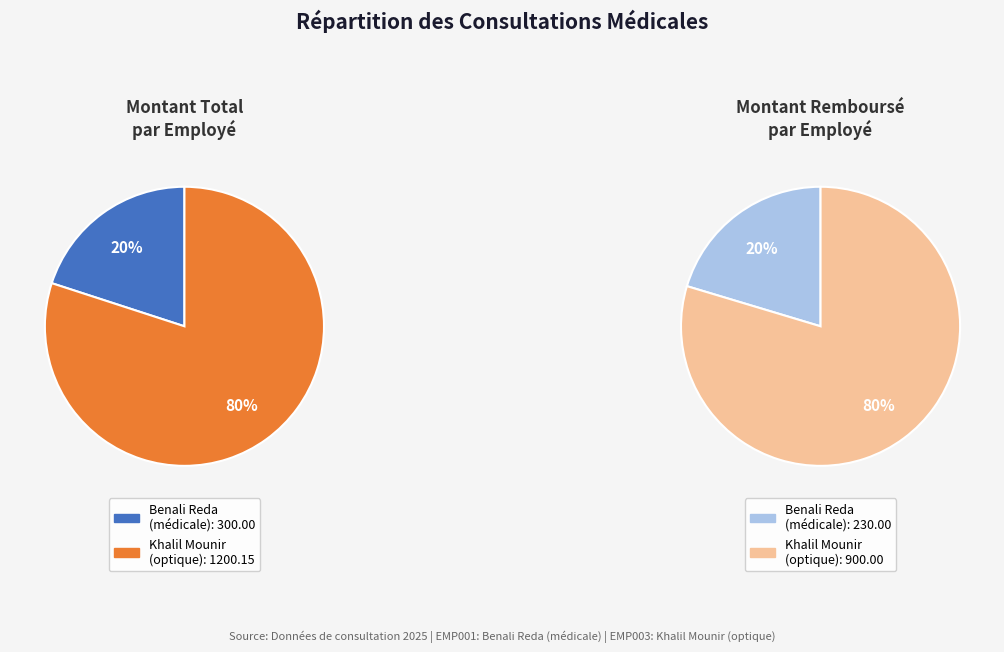

Is it true that EMP003 is 80% of the pie?

True